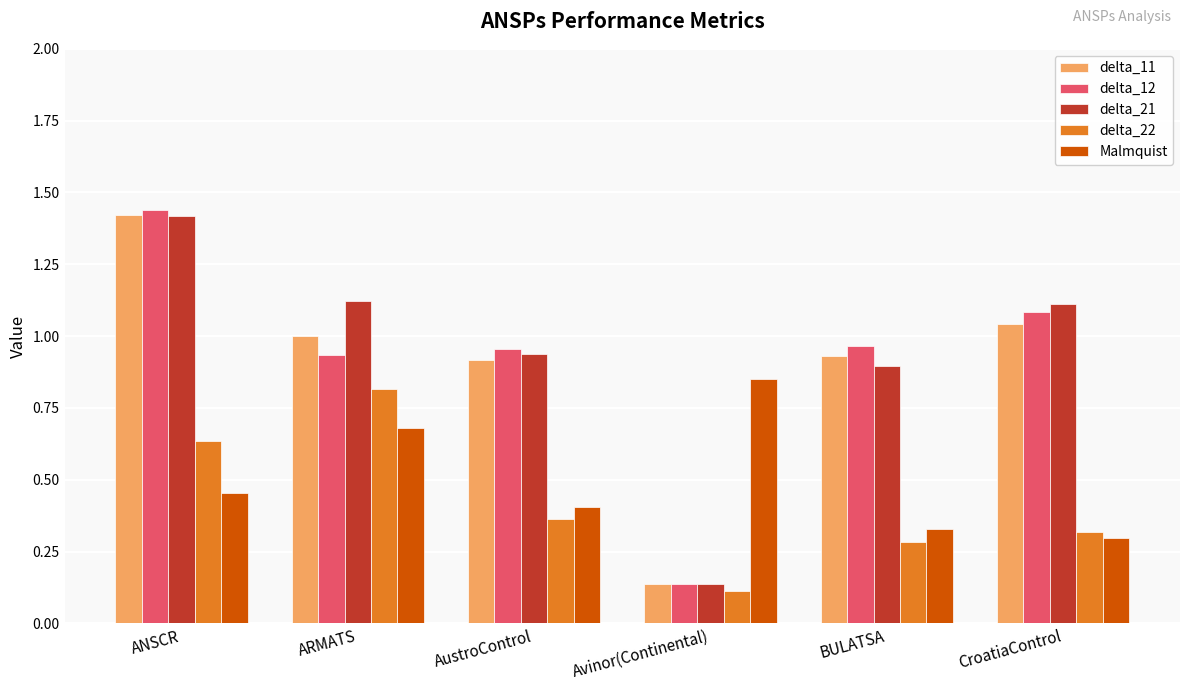

Where is delta_12 nearest to the value 0?

Avinor(Continental)